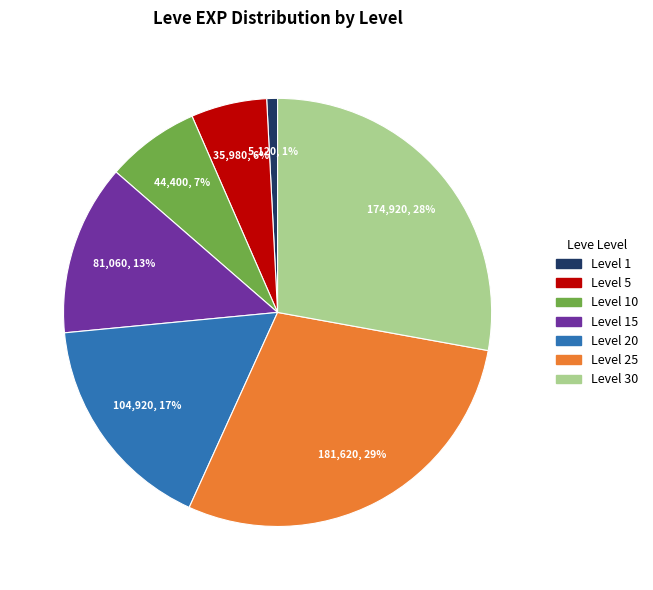

Is there any slice that represents more than half of the pie?

No